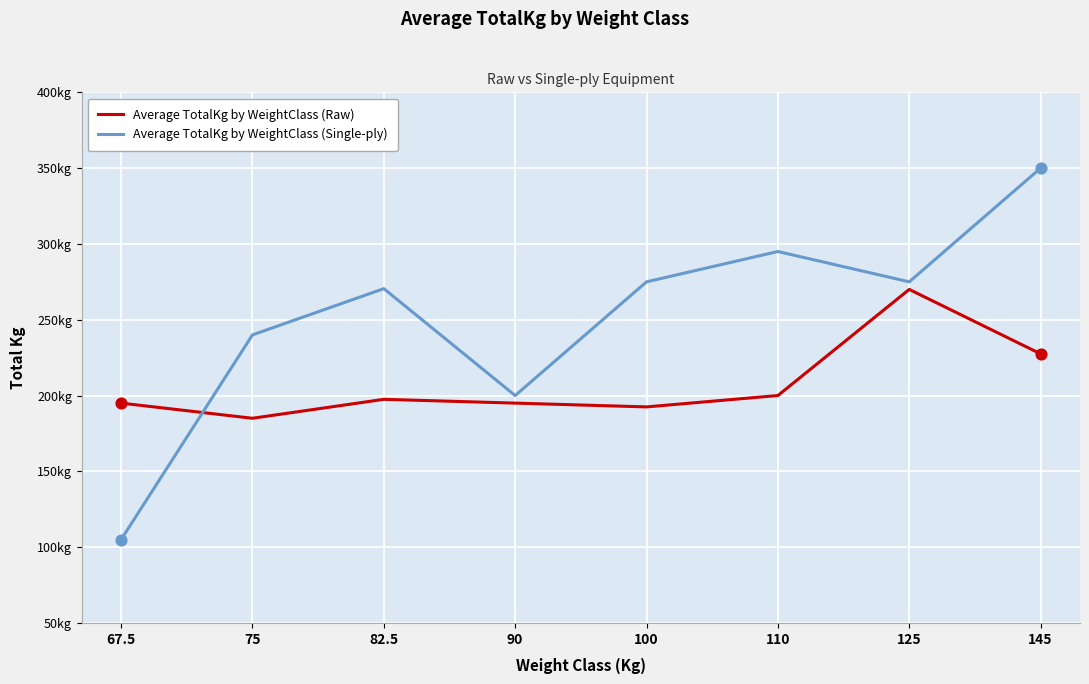

What are all the series names shown in the legend?

Average TotalKg by WeightClass (Raw), Average TotalKg by WeightClass (Single-ply)